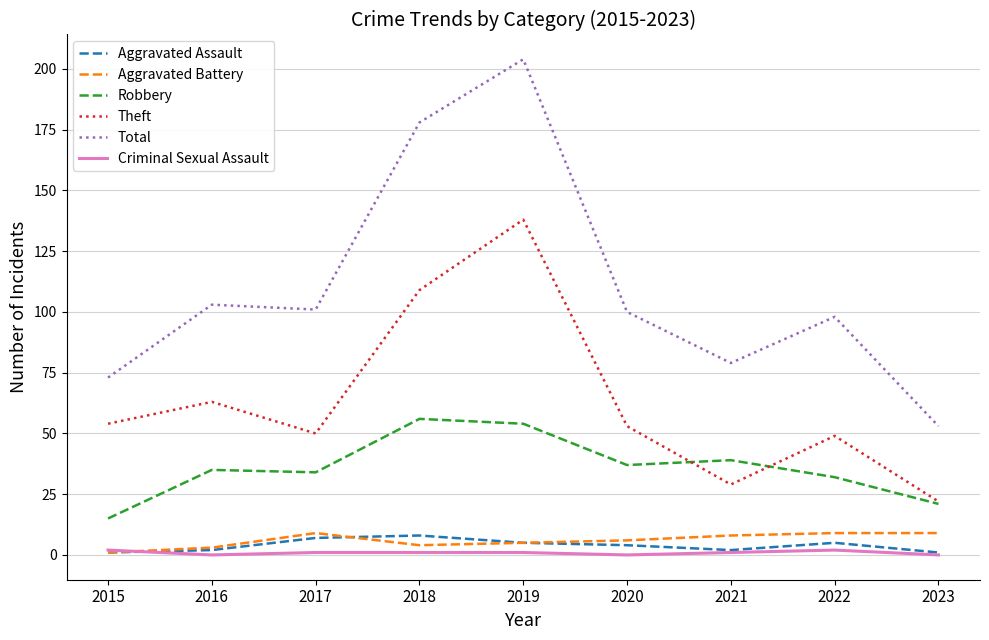

True or false: Theft and Total intersect in this chart.

False